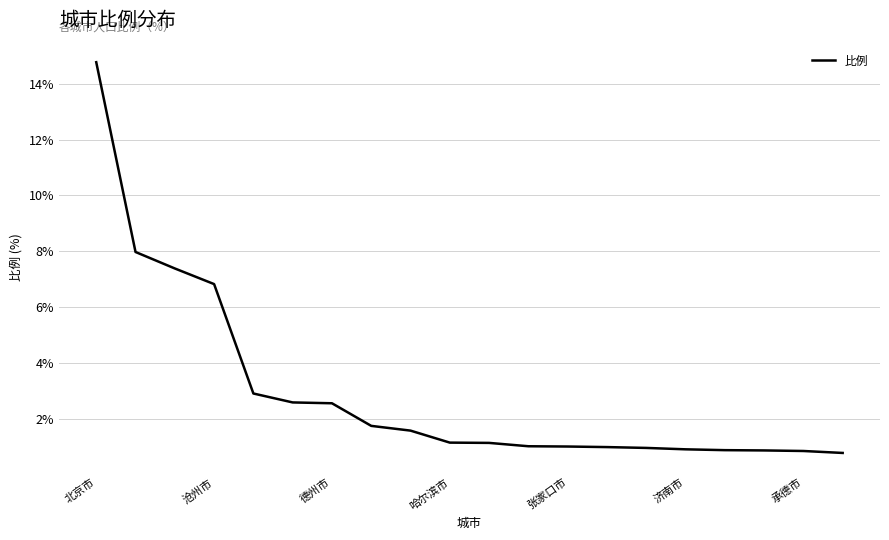

What is the greatest value displayed?

14.8